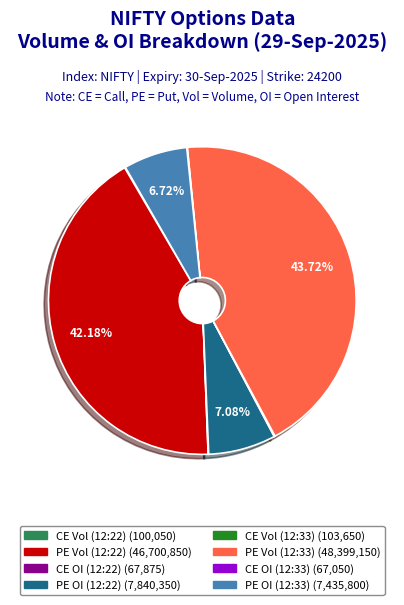

Is there any slice that represents more than half of the pie?

No